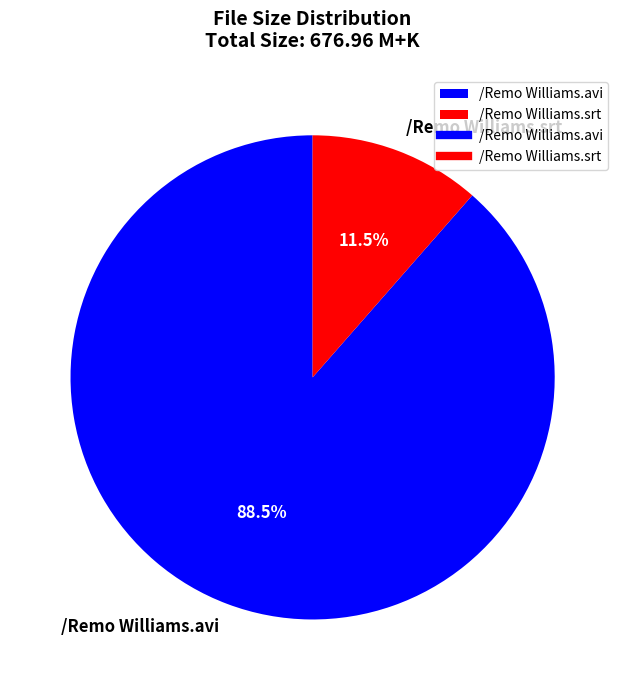

To the nearest percent, what is the difference between the /Remo Williams.avi and /Remo Williams.srt slice percentages?

77%